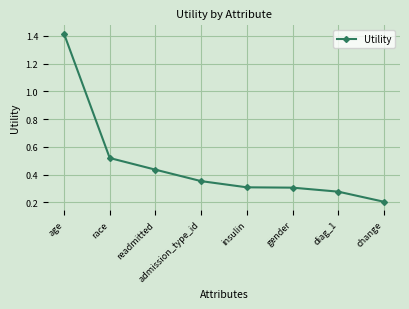

What is the minimum value shown in the chart?

0.2